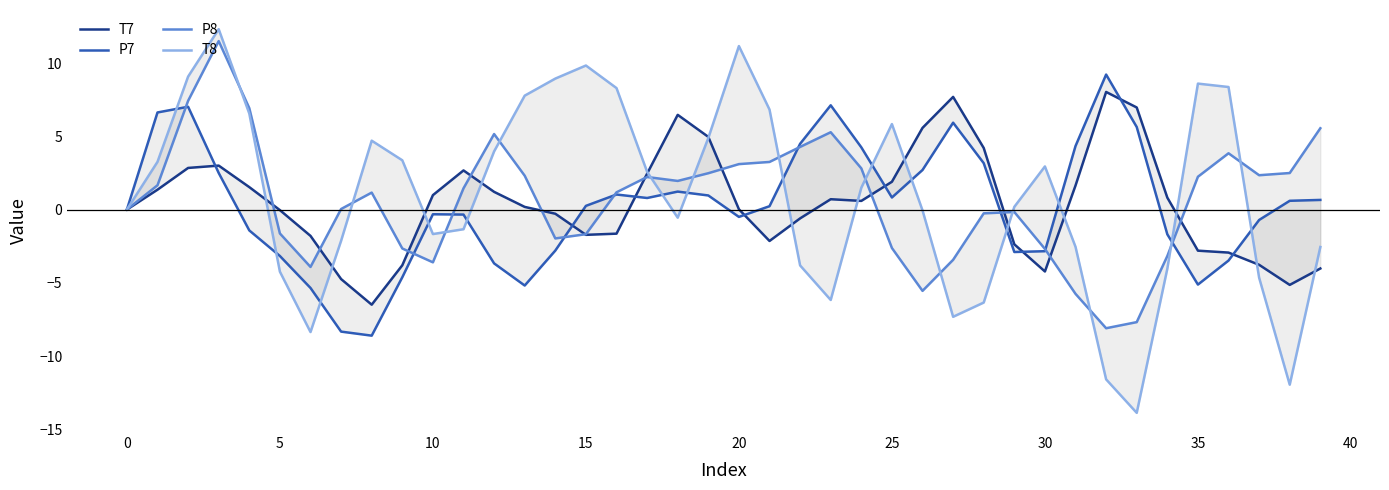

What is the minimum value for T7?

-6.5